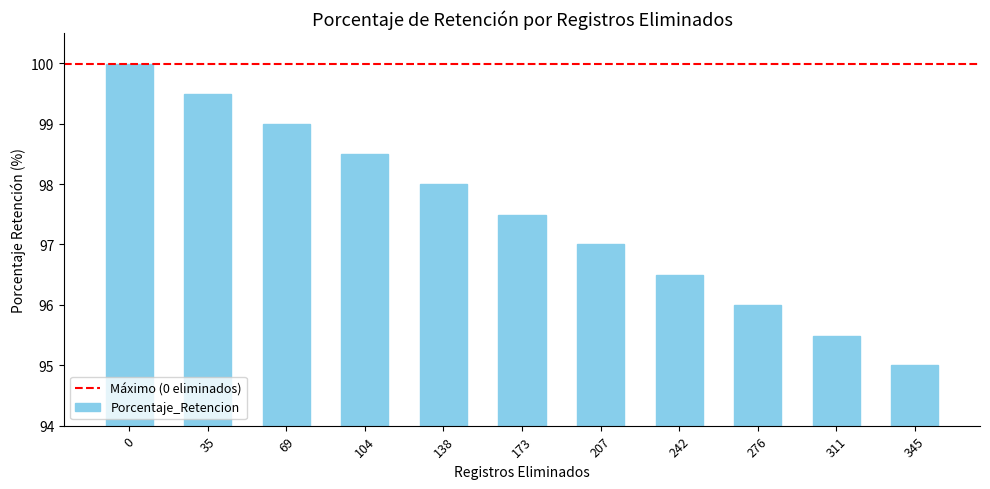

How many series are shown in this chart?

1